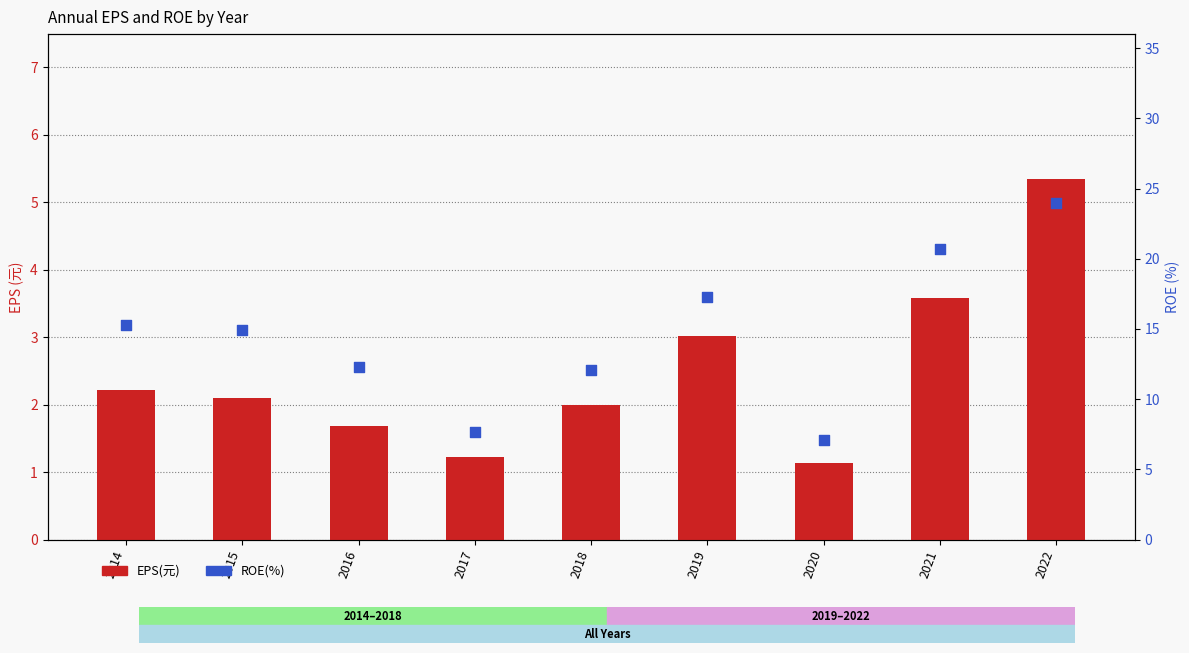

Which series reaches the minimum Y coordinate?

EPS(元)